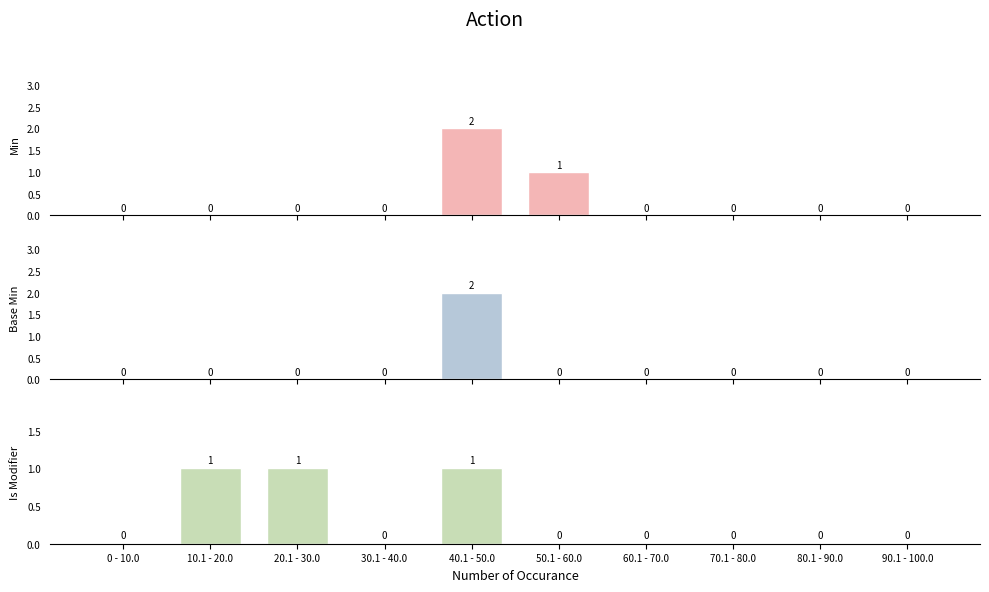

At how many categories does at least one series exceed 0?

4